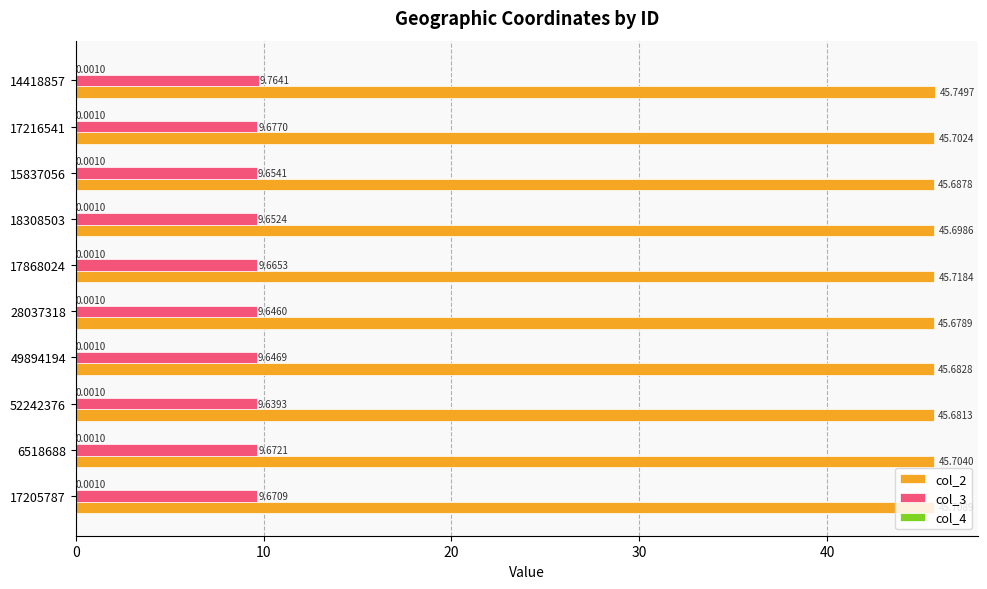

What is the sum of the col_3 values at 17216541 and 14418857?

19.4